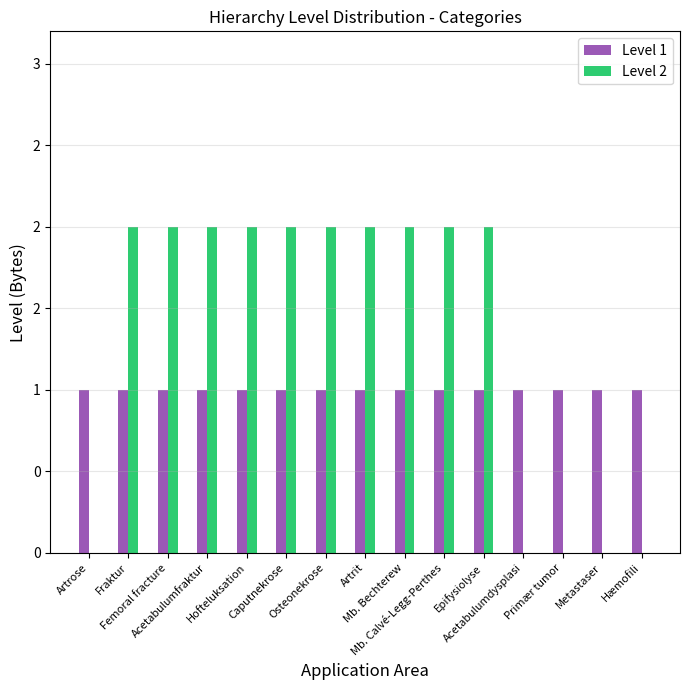

What are all the series names shown in the legend?

Level 1, Level 2